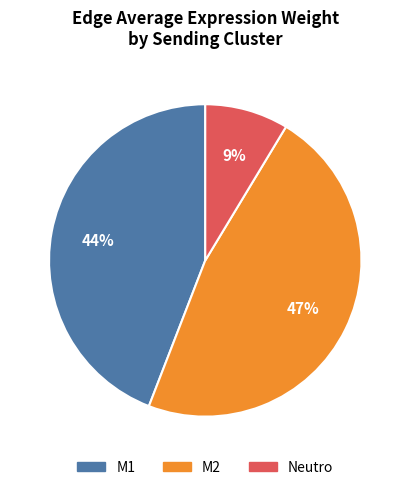

Which category has the smallest portion of the pie?

Neutro